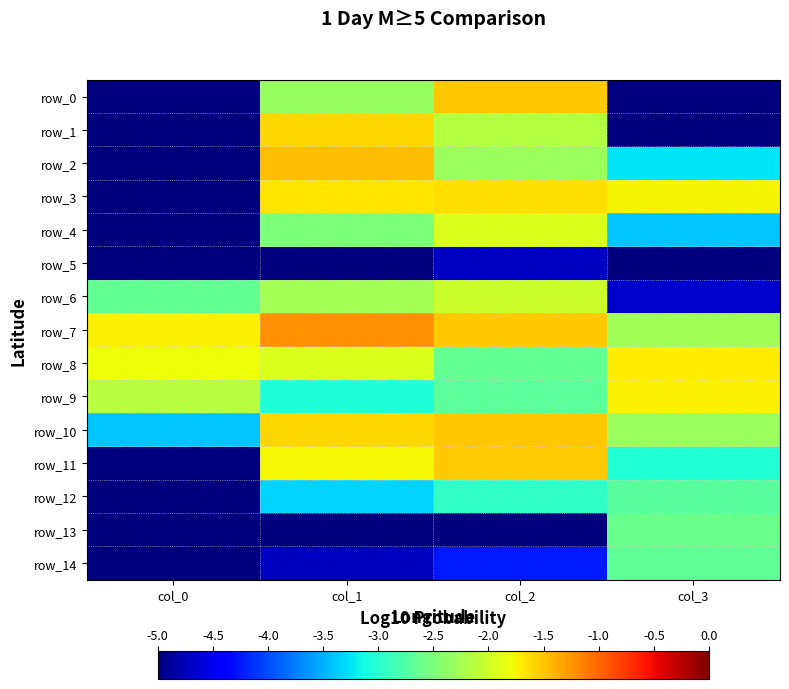

Which series changed the most between col_1 and col_3?

row_1